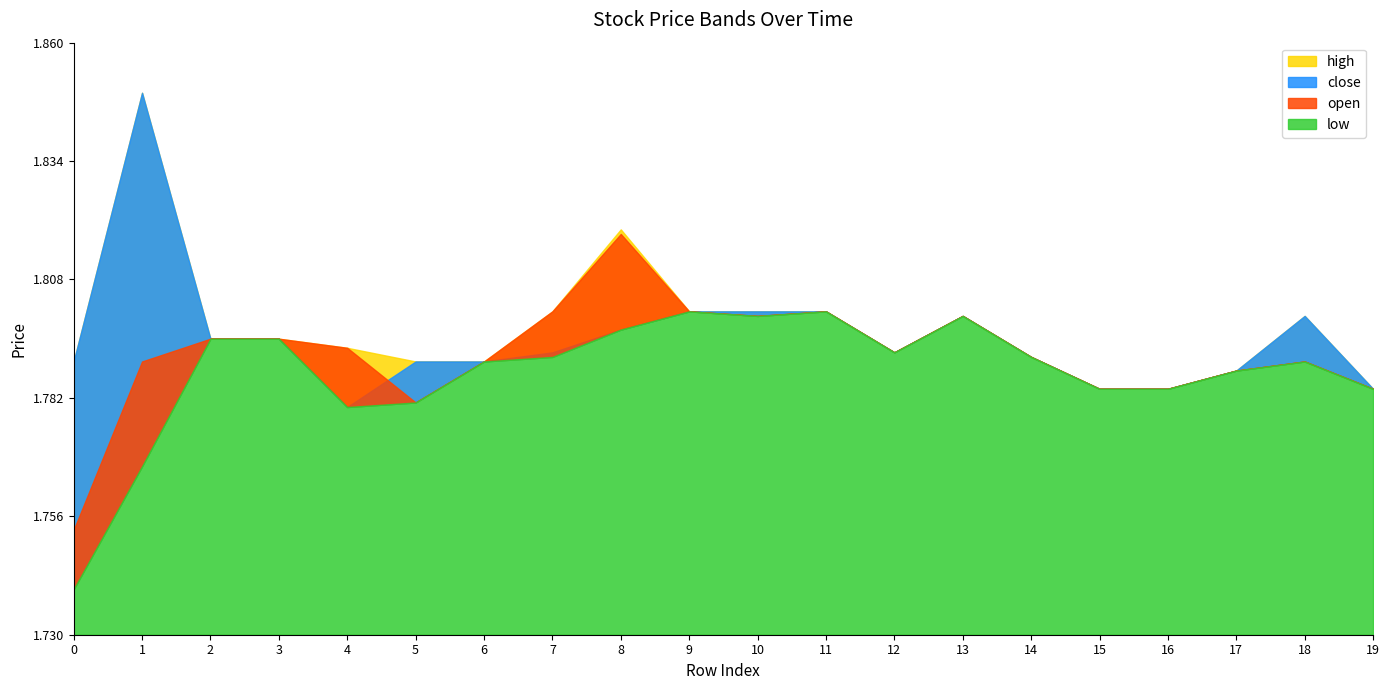

Does the chart have visible grid lines?

No